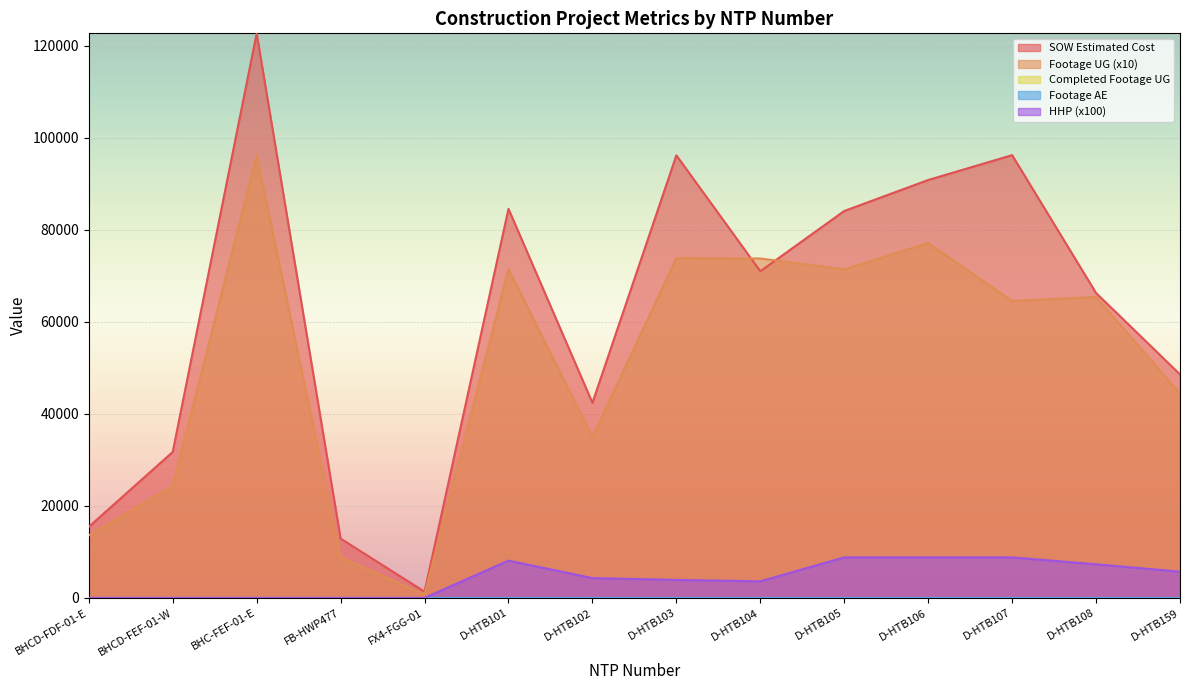

Rank the series by their maximum value, from highest to lowest.

SOW Estimated Cost, Footage UG, HHP